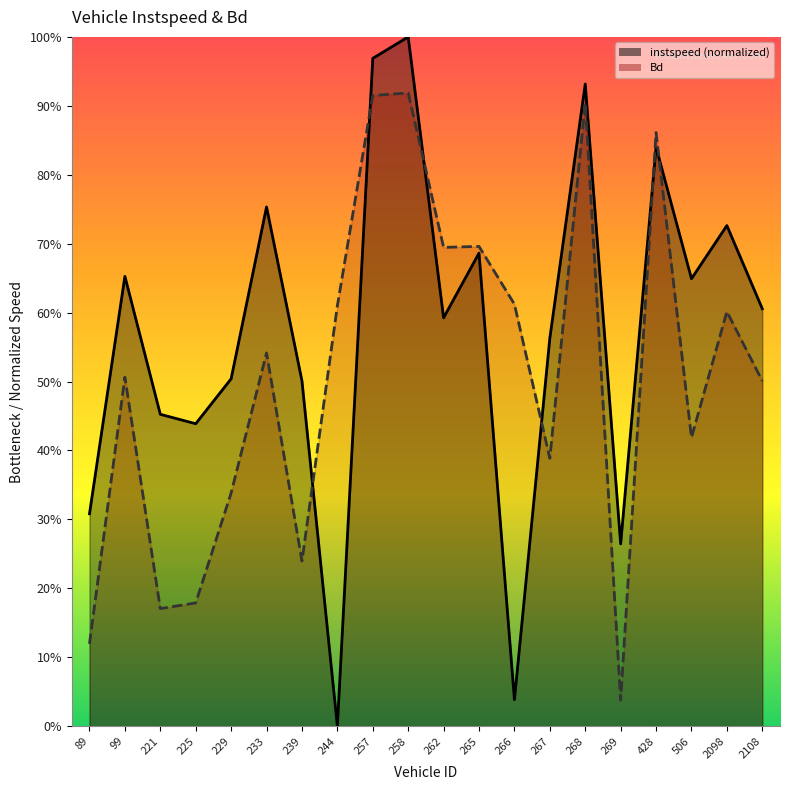

Between 258.0 and 262.0, which series saw the biggest shift?

instspeed